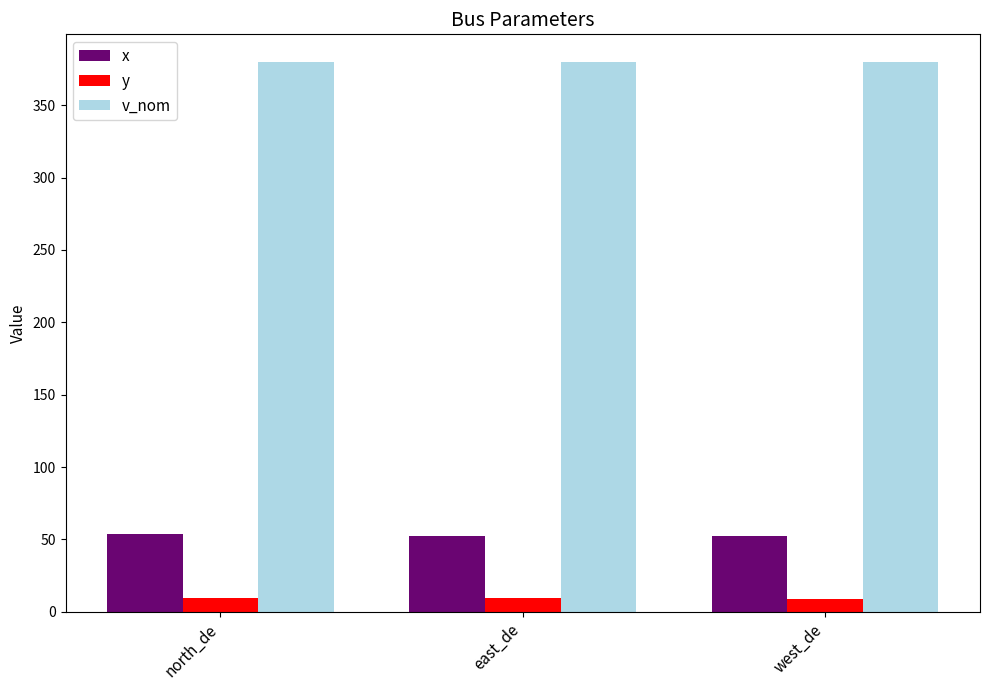

How many bars are there in total?

9